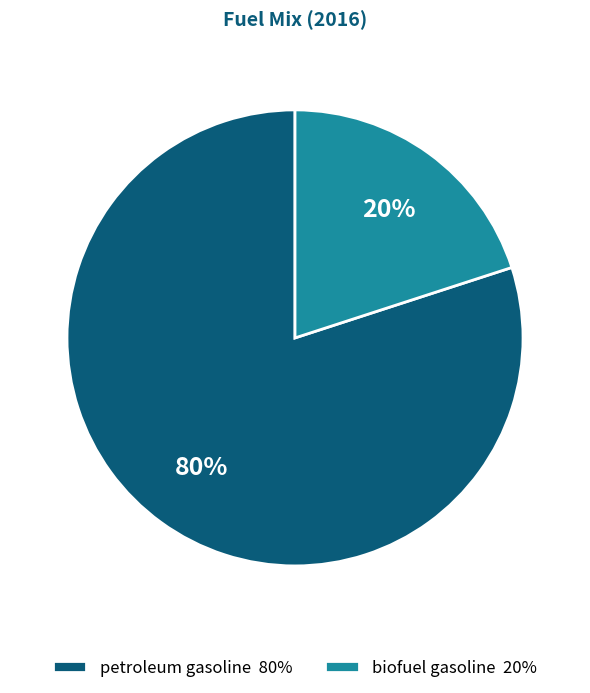

Is there a majority slice in this chart?

Yes